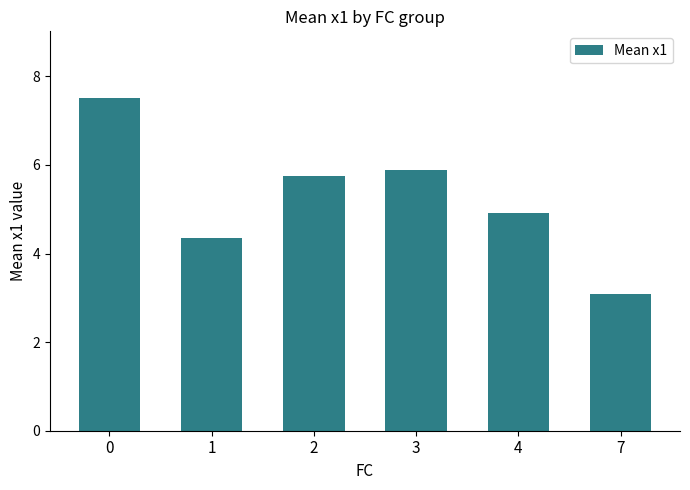

Reading left to right, extract all data points from this chart.

0=7.5	1=4.3	2=5.8	3=5.9	4=4.9	7=3.1